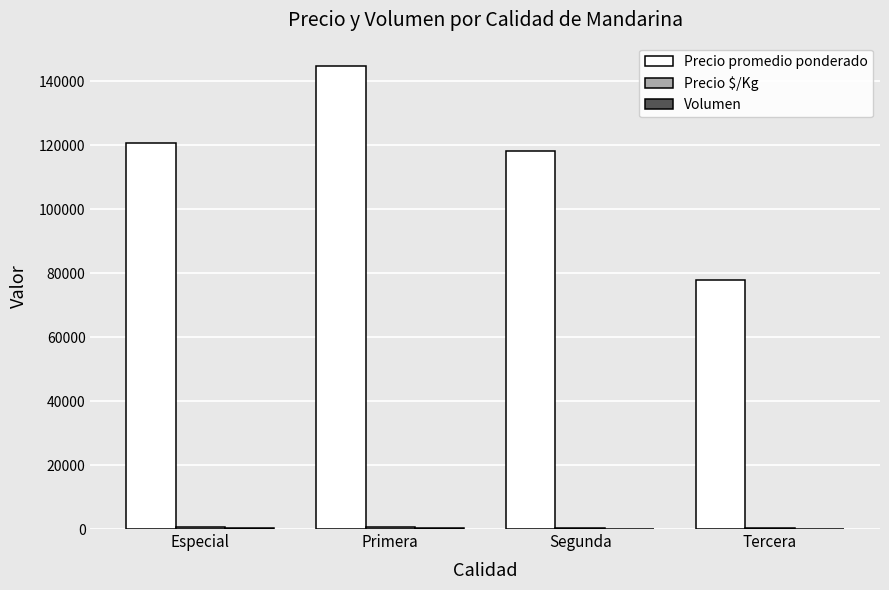

Which series has the largest total across all categories?

Precio promedio ponderado